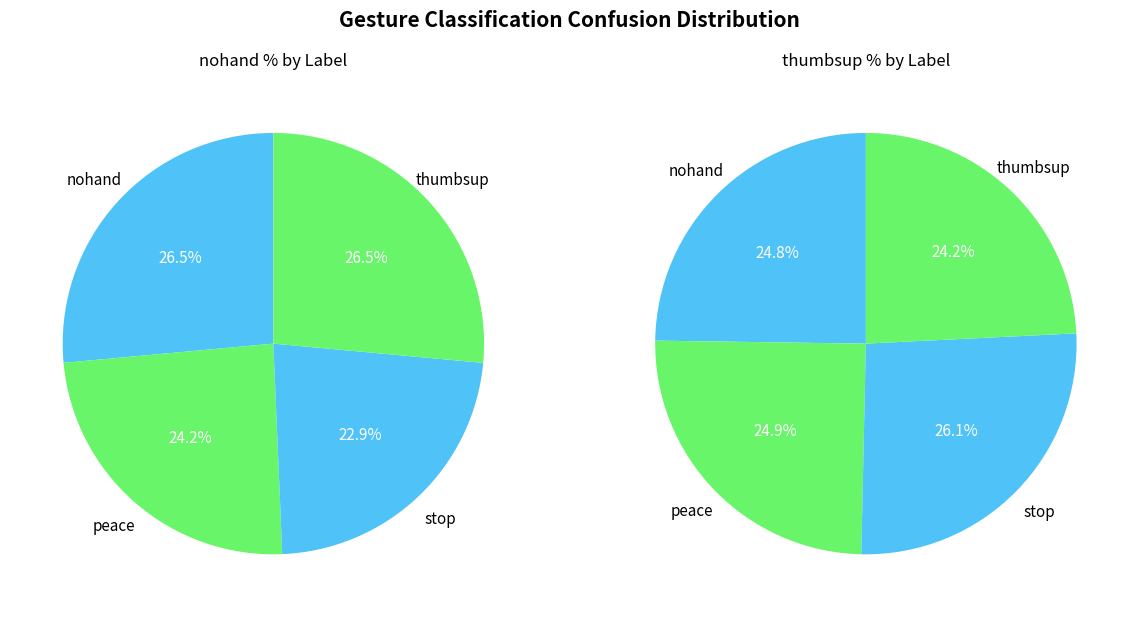

Combined, do nohand and stop account for over 50%?

No